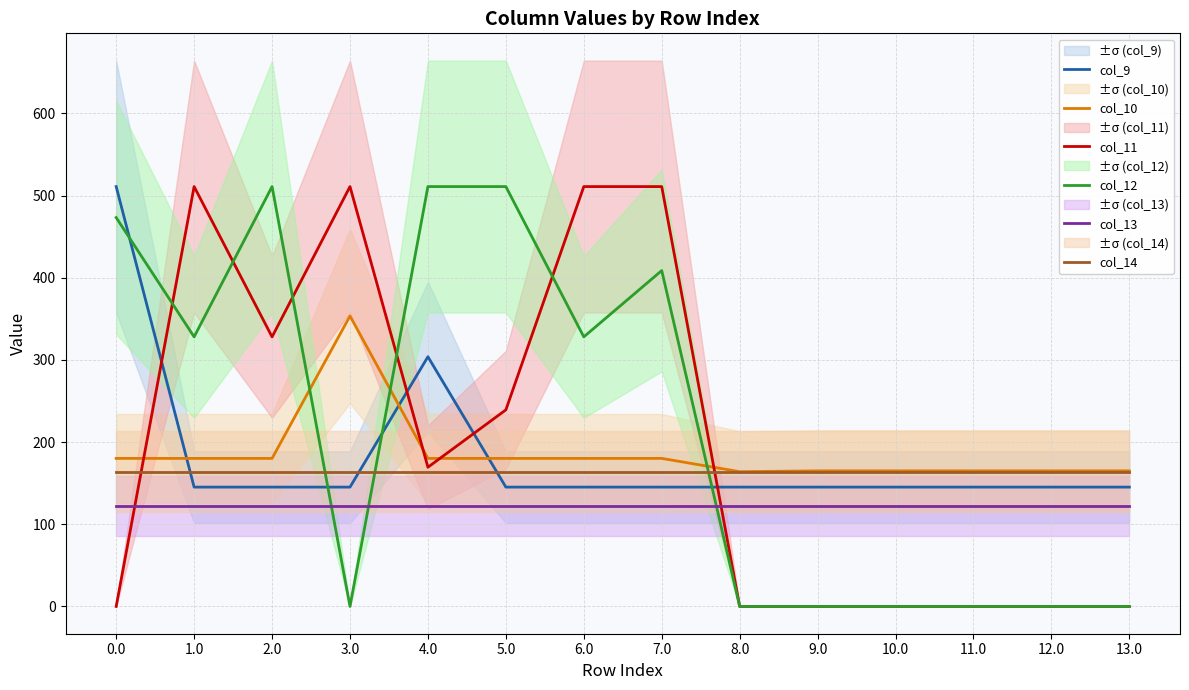

At 6.0, list the series in order from largest to smallest.

col_11, col_12, col_10, col_14, col_9, col_13